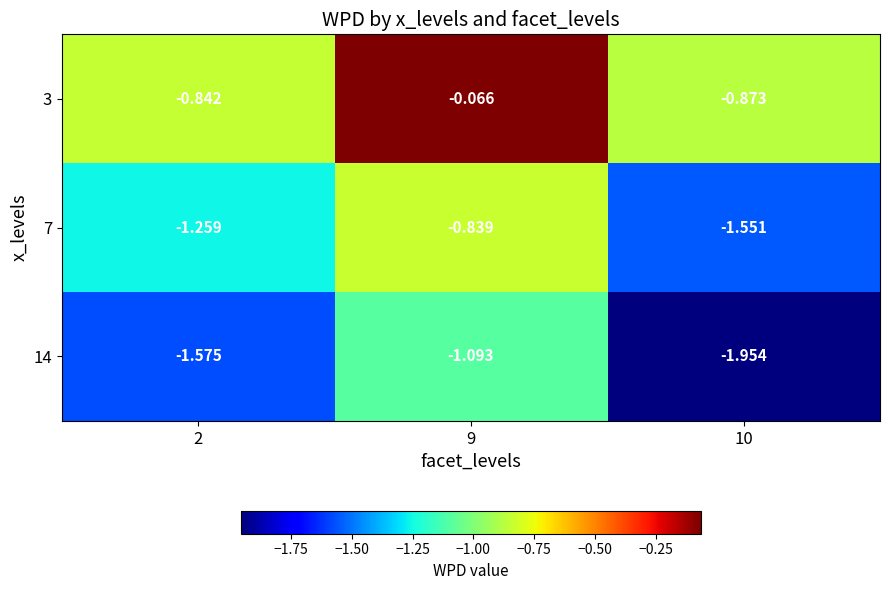

Is the value of 14 at 9 greater than the value of 3 at 9?

No